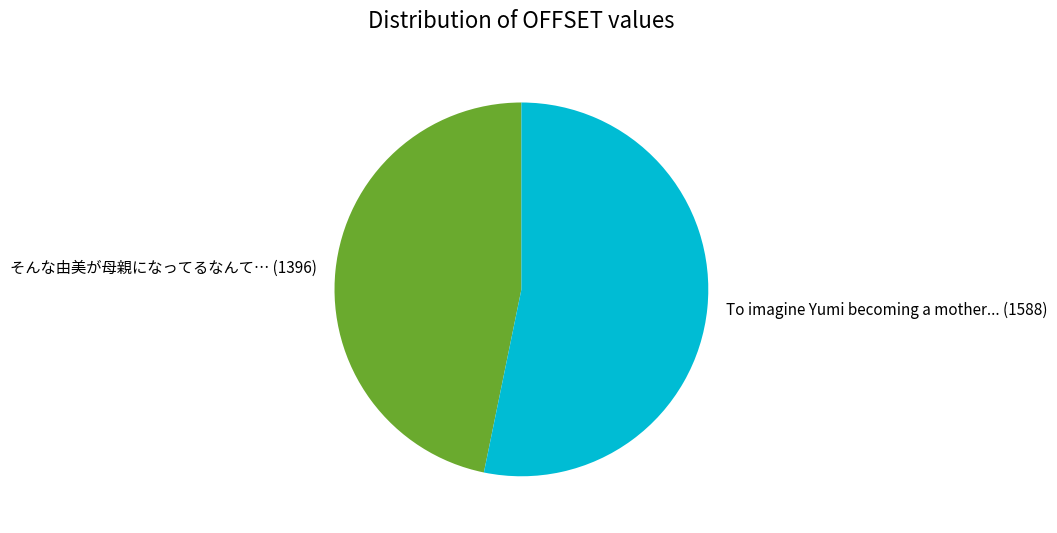

The そんな由美が母親になってるなんて… slice represents 47% of the pie. True or false?

True